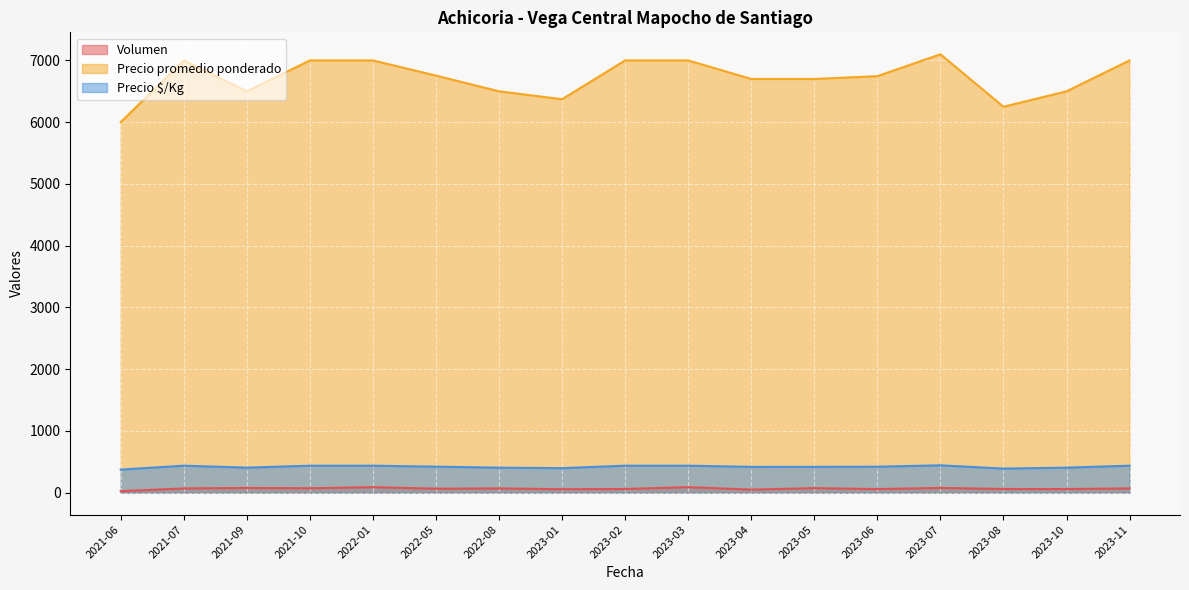

Which series has the largest range (max minus min)?

Precio promedio ponderado